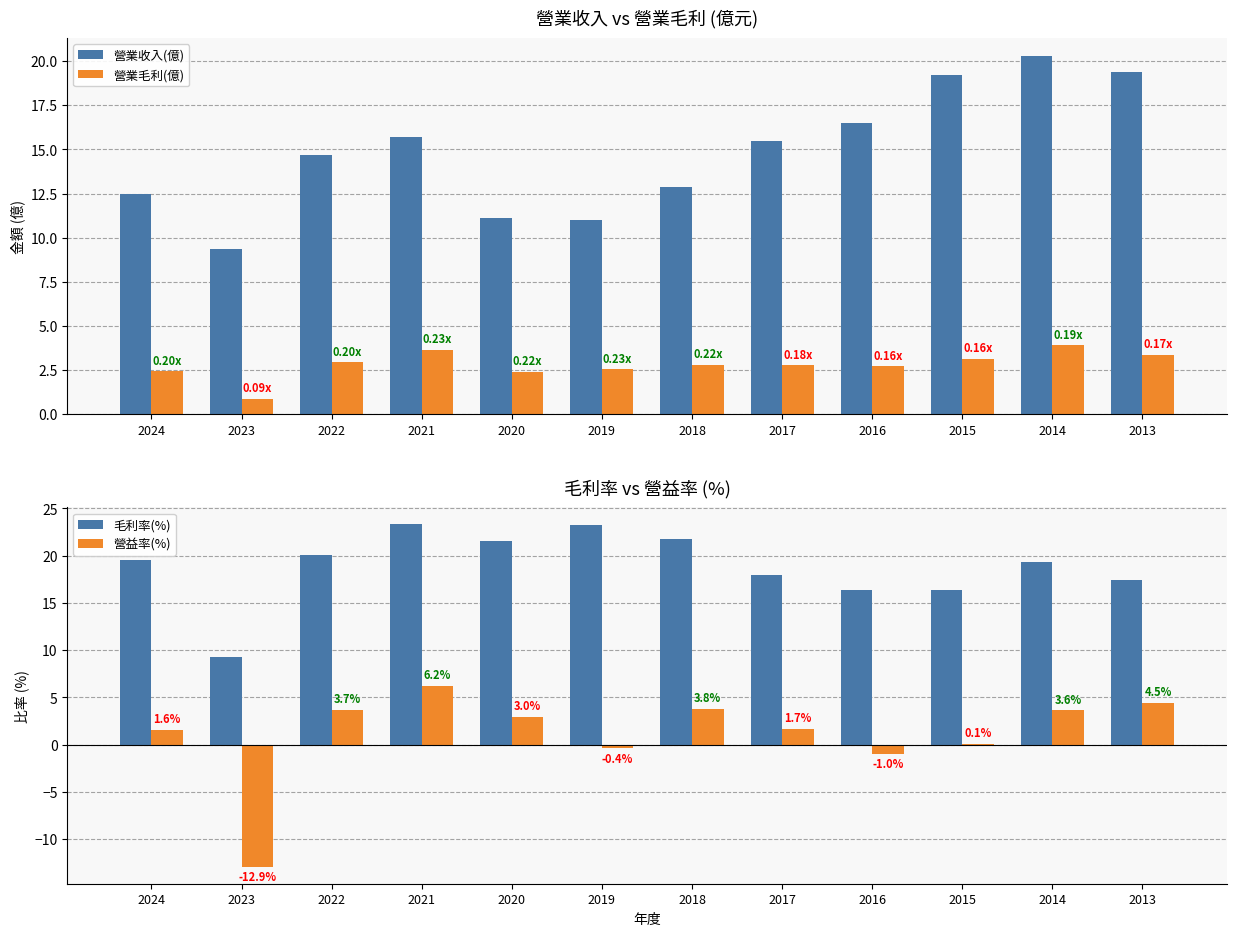

The value of 營益率(%) at 2014 is 3.6. True or false?

True